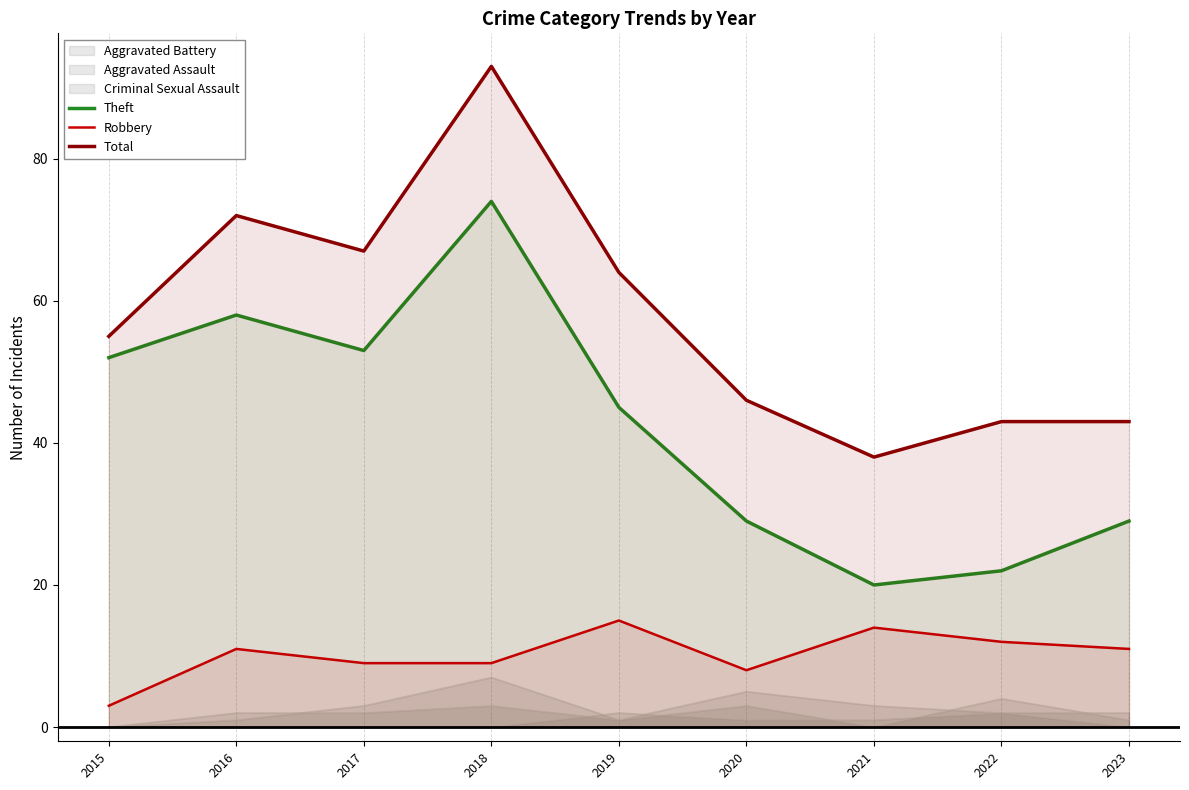

The value of Robbery at 2019 is 15. True or false?

True